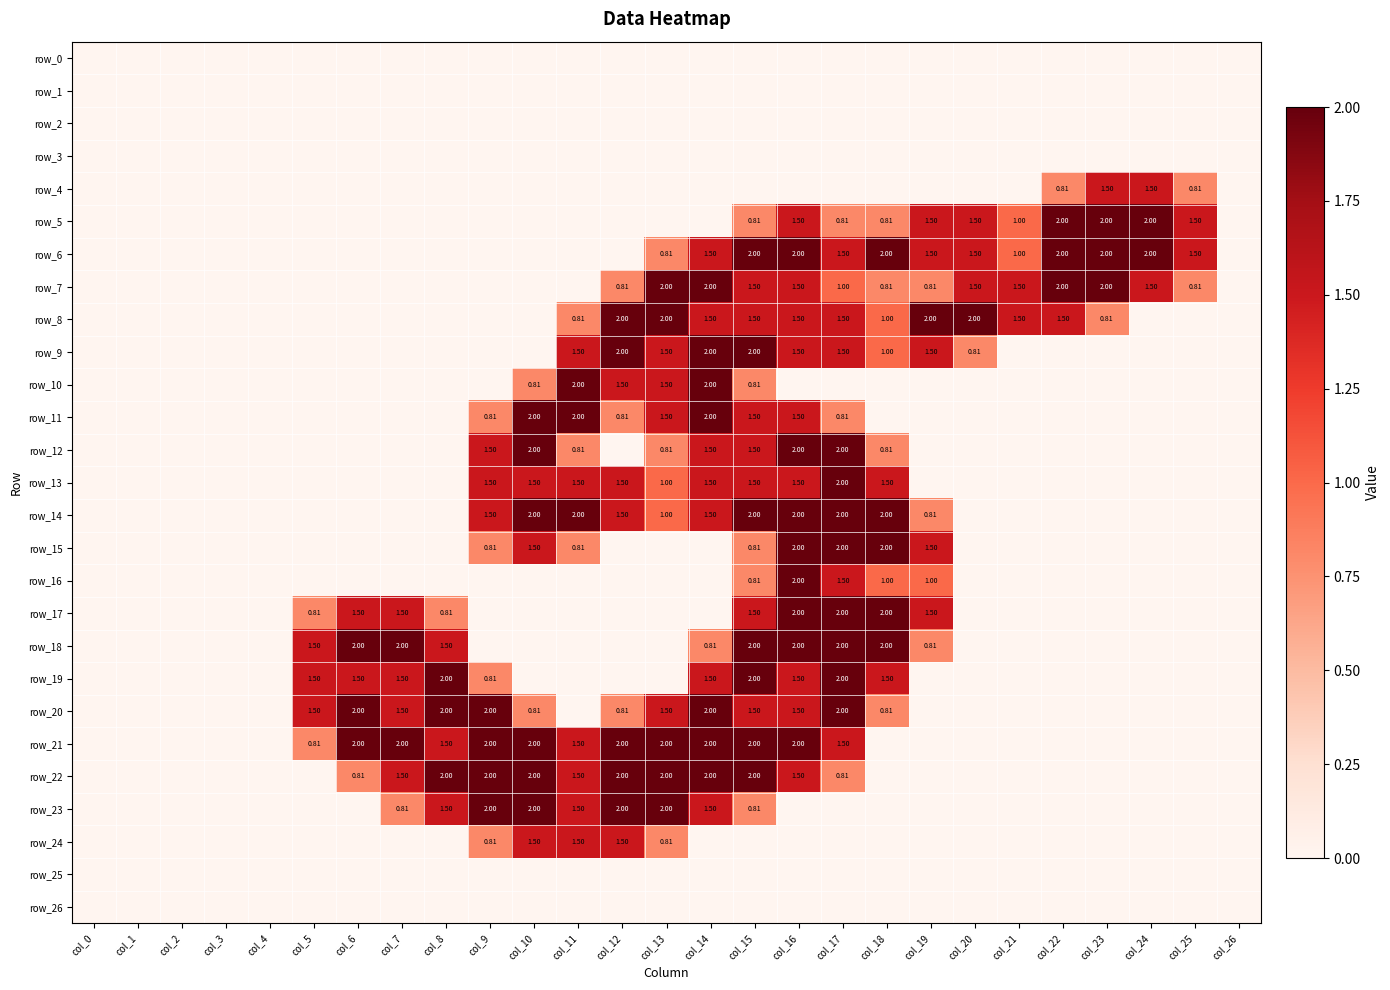

Reading right to left, list all the values displayed in this chart.

row_0: col_26=0.0	col_25=0.0	col_24=0.0	col_23=0.0	col_22=0.0	col_21=0.0	col_20=0.0	col_19=0.0	col_18=0.0	col_17=0.0	col_16=0.0	col_15=0.0	col_14=0.0	col_13=0.0	col_12=0.0	col_11=0.0	col_10=0.0	col_9=0.0	col_8=0.0	col_7=0.0	col_6=0.0	col_5=0.0	col_4=0.0	col_3=0.0	col_2=0.0	col_1=0.0	col_0=0.0
row_1: col_26=0.0	col_25=0.0	col_24=0.0	col_23=0.0	col_22=0.0	col_21=0.0	col_20=0.0	col_19=0.0	col_18=0.0	col_17=0.0	col_16=0.0	col_15=0.0	col_14=0.0	col_13=0.0	col_12=0.0	col_11=0.0	col_10=0.0	col_9=0.0	col_8=0.0	col_7=0.0	col_6=0.0	col_5=0.0	col_4=0.0	col_3=0.0	col_2=0.0	col_1=0.0	col_0=0.0
row_2: col_26=0.0	col_25=0.0	col_24=0.0	col_23=0.0	col_22=0.0	col_21=0.0	col_20=0.0	col_19=0.0	col_18=0.0	col_17=0.0	col_16=0.0	col_15=0.0	col_14=0.0	col_13=0.0	col_12=0.0	col_11=0.0	col_10=0.0	col_9=0.0	col_8=0.0	col_7=0.0	col_6=0.0	col_5=0.0	col_4=0.0	col_3=0.0	col_2=0.0	col_1=0.0	col_0=0.0
row_3: col_26=0.0	col_25=0.0	col_24=0.0	col_23=0.0	col_22=0.0	col_21=0.0	col_20=0.0	col_19=0.0	col_18=0.0	col_17=0.0	col_16=0.0	col_15=0.0	col_14=0.0	col_13=0.0	col_12=0.0	col_11=0.0	col_10=0.0	col_9=0.0	col_8=0.0	col_7=0.0	col_6=0.0	col_5=0.0	col_4=0.0	col_3=0.0	col_2=0.0	col_1=0.0	col_0=0.0
row_4: col_26=0.0	col_25=0.8	col_24=1.5	col_23=1.5	col_22=0.8	col_21=0.0	col_20=0.0	col_19=0.0	col_18=0.0	col_17=0.0	col_16=0.0	col_15=0.0	col_14=0.0	col_13=0.0	col_12=0.0	col_11=0.0	col_10=0.0	col_9=0.0	col_8=0.0	col_7=0.0	col_6=0.0	col_5=0.0	col_4=0.0	col_3=0.0	col_2=0.0	col_1=0.0	col_0=0.0
row_5: col_26=0.0	col_25=1.5	col_24=2.0	col_23=2.0	col_22=2.0	col_21=1.0	col_20=1.5	col_19=1.5	col_18=0.8	col_17=0.8	col_16=1.5	col_15=0.8	col_14=0.0	col_13=0.0	col_12=0.0	col_11=0.0	col_10=0.0	col_9=0.0	col_8=0.0	col_7=0.0	col_6=0.0	col_5=0.0	col_4=0.0	col_3=0.0	col_2=0.0	col_1=0.0	col_0=0.0
row_6: col_26=0.0	col_25=1.5	col_24=2.0	col_23=2.0	col_22=2.0	col_21=1.0	col_20=1.5	col_19=1.5	col_18=2.0	col_17=1.5	col_16=2.0	col_15=2.0	col_14=1.5	col_13=0.8	col_12=0.0	col_11=0.0	col_10=0.0	col_9=0.0	col_8=0.0	col_7=0.0	col_6=0.0	col_5=0.0	col_4=0.0	col_3=0.0	col_2=0.0	col_1=0.0	col_0=0.0
row_7: col_26=0.0	col_25=0.8	col_24=1.5	col_23=2.0	col_22=2.0	col_21=1.5	col_20=1.5	col_19=0.8	col_18=0.8	col_17=1.0	col_16=1.5	col_15=1.5	col_14=2.0	col_13=2.0	col_12=0.8	col_11=0.0	col_10=0.0	col_9=0.0	col_8=0.0	col_7=0.0	col_6=0.0	col_5=0.0	col_4=0.0	col_3=0.0	col_2=0.0	col_1=0.0	col_0=0.0
row_8: col_26=0.0	col_25=0.0	col_24=0.0	col_23=0.8	col_22=1.5	col_21=1.5	col_20=2.0	col_19=2.0	col_18=1.0	col_17=1.5	col_16=1.5	col_15=1.5	col_14=1.5	col_13=2.0	col_12=2.0	col_11=0.8	col_10=0.0	col_9=0.0	col_8=0.0	col_7=0.0	col_6=0.0	col_5=0.0	col_4=0.0	col_3=0.0	col_2=0.0	col_1=0.0	col_0=0.0
row_9: col_26=0.0	col_25=0.0	col_24=0.0	col_23=0.0	col_22=0.0	col_21=0.0	col_20=0.8	col_19=1.5	col_18=1.0	col_17=1.5	col_16=1.5	col_15=2.0	col_14=2.0	col_13=1.5	col_12=2.0	col_11=1.5	col_10=0.0	col_9=0.0	col_8=0.0	col_7=0.0	col_6=0.0	col_5=0.0	col_4=0.0	col_3=0.0	col_2=0.0	col_1=0.0	col_0=0.0
row_10: col_26=0.0	col_25=0.0	col_24=0.0	col_23=0.0	col_22=0.0	col_21=0.0	col_20=0.0	col_19=0.0	col_18=0.0	col_17=0.0	col_16=0.0	col_15=0.8	col_14=2.0	col_13=1.5	col_12=1.5	col_11=2.0	col_10=0.8	col_9=0.0	col_8=0.0	col_7=0.0	col_6=0.0	col_5=0.0	col_4=0.0	col_3=0.0	col_2=0.0	col_1=0.0	col_0=0.0
row_11: col_26=0.0	col_25=0.0	col_24=0.0	col_23=0.0	col_22=0.0	col_21=0.0	col_20=0.0	col_19=0.0	col_18=0.0	col_17=0.8	col_16=1.5	col_15=1.5	col_14=2.0	col_13=1.5	col_12=0.8	col_11=2.0	col_10=2.0	col_9=0.8	col_8=0.0	col_7=0.0	col_6=0.0	col_5=0.0	col_4=0.0	col_3=0.0	col_2=0.0	col_1=0.0	col_0=0.0
row_12: col_26=0.0	col_25=0.0	col_24=0.0	col_23=0.0	col_22=0.0	col_21=0.0	col_20=0.0	col_19=0.0	col_18=0.8	col_17=2.0	col_16=2.0	col_15=1.5	col_14=1.5	col_13=0.8	col_12=0.0	col_11=0.8	col_10=2.0	col_9=1.5	col_8=0.0	col_7=0.0	col_6=0.0	col_5=0.0	col_4=0.0	col_3=0.0	col_2=0.0	col_1=0.0	col_0=0.0
row_13: col_26=0.0	col_25=0.0	col_24=0.0	col_23=0.0	col_22=0.0	col_21=0.0	col_20=0.0	col_19=0.0	col_18=1.5	col_17=2.0	col_16=1.5	col_15=1.5	col_14=1.5	col_13=1.0	col_12=1.5	col_11=1.5	col_10=1.5	col_9=1.5	col_8=0.0	col_7=0.0	col_6=0.0	col_5=0.0	col_4=0.0	col_3=0.0	col_2=0.0	col_1=0.0	col_0=0.0
row_14: col_26=0.0	col_25=0.0	col_24=0.0	col_23=0.0	col_22=0.0	col_21=0.0	col_20=0.0	col_19=0.8	col_18=2.0	col_17=2.0	col_16=2.0	col_15=2.0	col_14=1.5	col_13=1.0	col_12=1.5	col_11=2.0	col_10=2.0	col_9=1.5	col_8=0.0	col_7=0.0	col_6=0.0	col_5=0.0	col_4=0.0	col_3=0.0	col_2=0.0	col_1=0.0	col_0=0.0
row_15: col_26=0.0	col_25=0.0	col_24=0.0	col_23=0.0	col_22=0.0	col_21=0.0	col_20=0.0	col_19=1.5	col_18=2.0	col_17=2.0	col_16=2.0	col_15=0.8	col_14=0.0	col_13=0.0	col_12=0.0	col_11=0.8	col_10=1.5	col_9=0.8	col_8=0.0	col_7=0.0	col_6=0.0	col_5=0.0	col_4=0.0	col_3=0.0	col_2=0.0	col_1=0.0	col_0=0.0
row_16: col_26=0.0	col_25=0.0	col_24=0.0	col_23=0.0	col_22=0.0	col_21=0.0	col_20=0.0	col_19=1.0	col_18=1.0	col_17=1.5	col_16=2.0	col_15=0.8	col_14=0.0	col_13=0.0	col_12=0.0	col_11=0.0	col_10=0.0	col_9=0.0	col_8=0.0	col_7=0.0	col_6=0.0	col_5=0.0	col_4=0.0	col_3=0.0	col_2=0.0	col_1=0.0	col_0=0.0
row_17: col_26=0.0	col_25=0.0	col_24=0.0	col_23=0.0	col_22=0.0	col_21=0.0	col_20=0.0	col_19=1.5	col_18=2.0	col_17=2.0	col_16=2.0	col_15=1.5	col_14=0.0	col_13=0.0	col_12=0.0	col_11=0.0	col_10=0.0	col_9=0.0	col_8=0.8	col_7=1.5	col_6=1.5	col_5=0.8	col_4=0.0	col_3=0.0	col_2=0.0	col_1=0.0	col_0=0.0
row_18: col_26=0.0	col_25=0.0	col_24=0.0	col_23=0.0	col_22=0.0	col_21=0.0	col_20=0.0	col_19=0.8	col_18=2.0	col_17=2.0	col_16=2.0	col_15=2.0	col_14=0.8	col_13=0.0	col_12=0.0	col_11=0.0	col_10=0.0	col_9=0.0	col_8=1.5	col_7=2.0	col_6=2.0	col_5=1.5	col_4=0.0	col_3=0.0	col_2=0.0	col_1=0.0	col_0=0.0
row_19: col_26=0.0	col_25=0.0	col_24=0.0	col_23=0.0	col_22=0.0	col_21=0.0	col_20=0.0	col_19=0.0	col_18=1.5	col_17=2.0	col_16=1.5	col_15=2.0	col_14=1.5	col_13=0.0	col_12=0.0	col_11=0.0	col_10=0.0	col_9=0.8	col_8=2.0	col_7=1.5	col_6=1.5	col_5=1.5	col_4=0.0	col_3=0.0	col_2=0.0	col_1=0.0	col_0=0.0
row_20: col_26=0.0	col_25=0.0	col_24=0.0	col_23=0.0	col_22=0.0	col_21=0.0	col_20=0.0	col_19=0.0	col_18=0.8	col_17=2.0	col_16=1.5	col_15=1.5	col_14=2.0	col_13=1.5	col_12=0.8	col_11=0.0	col_10=0.8	col_9=2.0	col_8=2.0	col_7=1.5	col_6=2.0	col_5=1.5	col_4=0.0	col_3=0.0	col_2=0.0	col_1=0.0	col_0=0.0
row_21: col_26=0.0	col_25=0.0	col_24=0.0	col_23=0.0	col_22=0.0	col_21=0.0	col_20=0.0	col_19=0.0	col_18=0.0	col_17=1.5	col_16=2.0	col_15=2.0	col_14=2.0	col_13=2.0	col_12=2.0	col_11=1.5	col_10=2.0	col_9=2.0	col_8=1.5	col_7=2.0	col_6=2.0	col_5=0.8	col_4=0.0	col_3=0.0	col_2=0.0	col_1=0.0	col_0=0.0
row_22: col_26=0.0	col_25=0.0	col_24=0.0	col_23=0.0	col_22=0.0	col_21=0.0	col_20=0.0	col_19=0.0	col_18=0.0	col_17=0.8	col_16=1.5	col_15=2.0	col_14=2.0	col_13=2.0	col_12=2.0	col_11=1.5	col_10=2.0	col_9=2.0	col_8=2.0	col_7=1.5	col_6=0.8	col_5=0.0	col_4=0.0	col_3=0.0	col_2=0.0	col_1=0.0	col_0=0.0
row_23: col_26=0.0	col_25=0.0	col_24=0.0	col_23=0.0	col_22=0.0	col_21=0.0	col_20=0.0	col_19=0.0	col_18=0.0	col_17=0.0	col_16=0.0	col_15=0.8	col_14=1.5	col_13=2.0	col_12=2.0	col_11=1.5	col_10=2.0	col_9=2.0	col_8=1.5	col_7=0.8	col_6=0.0	col_5=0.0	col_4=0.0	col_3=0.0	col_2=0.0	col_1=0.0	col_0=0.0
row_24: col_26=0.0	col_25=0.0	col_24=0.0	col_23=0.0	col_22=0.0	col_21=0.0	col_20=0.0	col_19=0.0	col_18=0.0	col_17=0.0	col_16=0.0	col_15=0.0	col_14=0.0	col_13=0.8	col_12=1.5	col_11=1.5	col_10=1.5	col_9=0.8	col_8=0.0	col_7=0.0	col_6=0.0	col_5=0.0	col_4=0.0	col_3=0.0	col_2=0.0	col_1=0.0	col_0=0.0
row_25: col_26=0.0	col_25=0.0	col_24=0.0	col_23=0.0	col_22=0.0	col_21=0.0	col_20=0.0	col_19=0.0	col_18=0.0	col_17=0.0	col_16=0.0	col_15=0.0	col_14=0.0	col_13=0.0	col_12=0.0	col_11=0.0	col_10=0.0	col_9=0.0	col_8=0.0	col_7=0.0	col_6=0.0	col_5=0.0	col_4=0.0	col_3=0.0	col_2=0.0	col_1=0.0	col_0=0.0
row_26: col_26=0.0	col_25=0.0	col_24=0.0	col_23=0.0	col_22=0.0	col_21=0.0	col_20=0.0	col_19=0.0	col_18=0.0	col_17=0.0	col_16=0.0	col_15=0.0	col_14=0.0	col_13=0.0	col_12=0.0	col_11=0.0	col_10=0.0	col_9=0.0	col_8=0.0	col_7=0.0	col_6=0.0	col_5=0.0	col_4=0.0	col_3=0.0	col_2=0.0	col_1=0.0	col_0=0.0